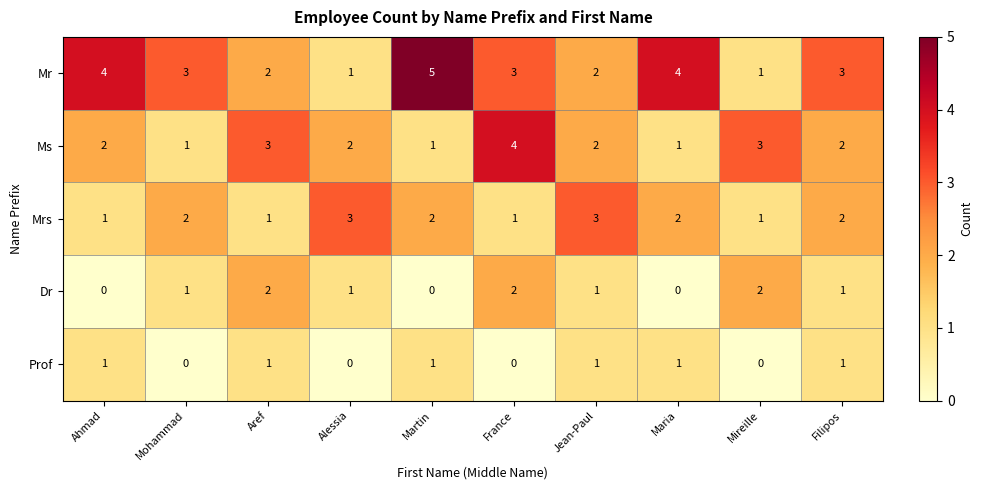

At how many categories does at least one series exceed 2?

10